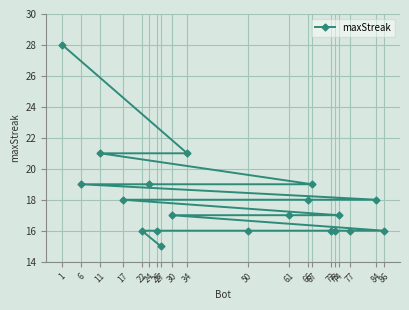

What is the sum of the values at 61 and 1?

45